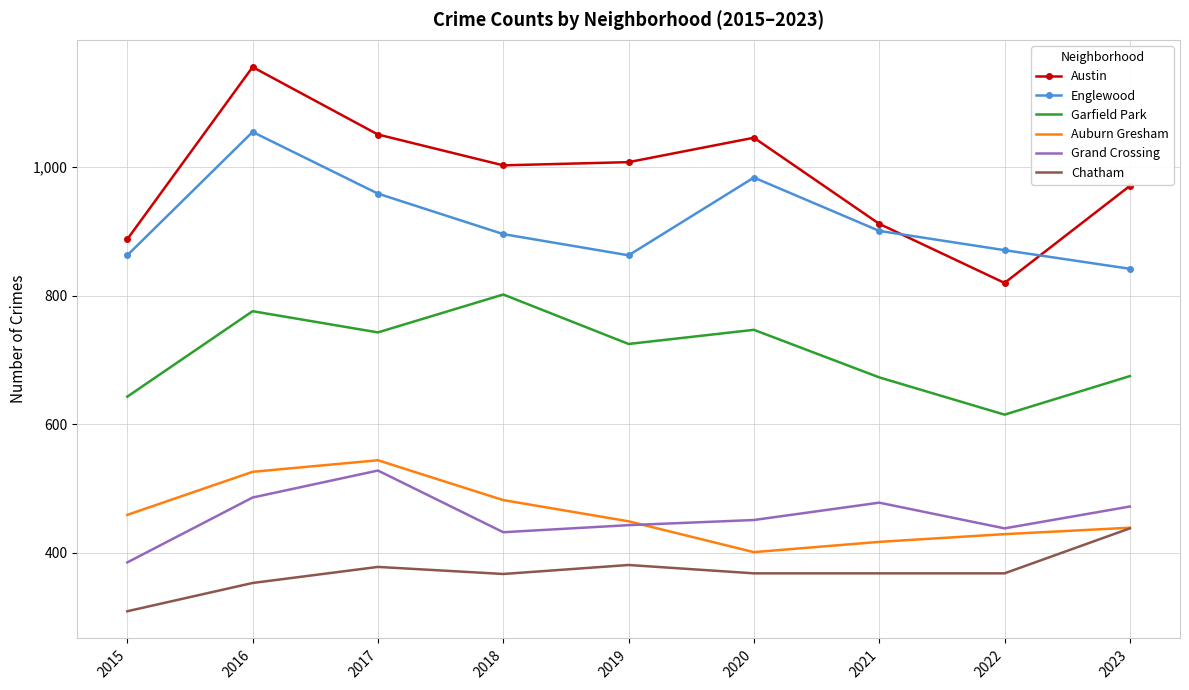

Which series has the widest spread of values?

Austin